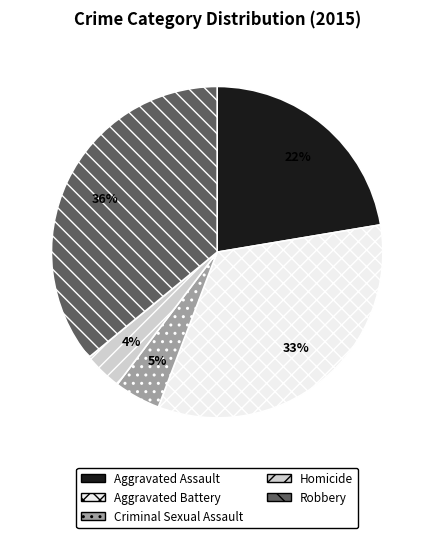

Count the number of slices in the pie.

5